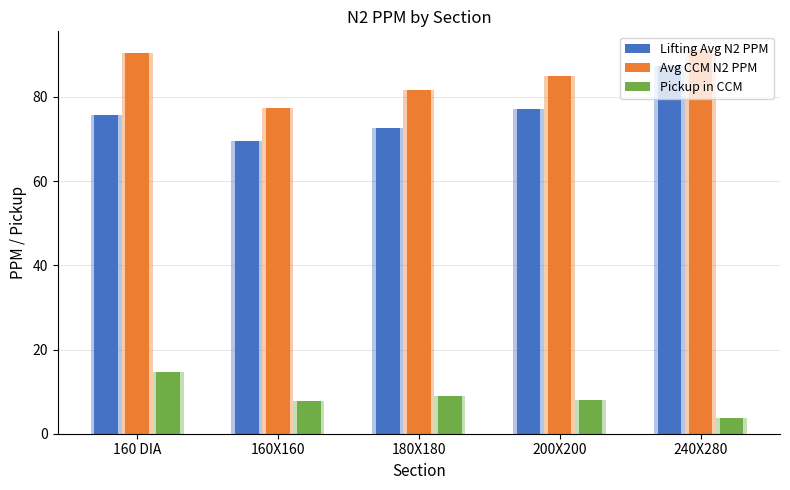

What is the value of the Avg CCM N2 PPM bar at the 4th from the left?

85.1